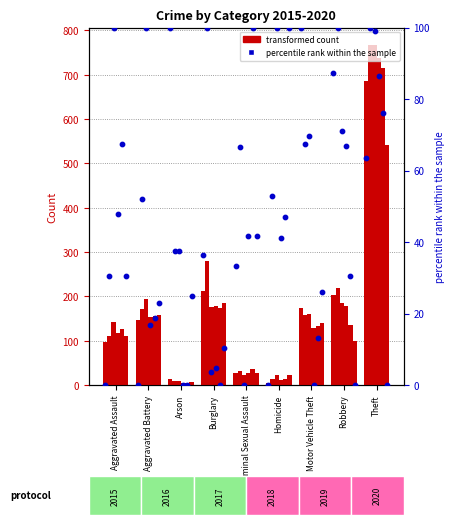

Which has a higher value, Aggravated Assault or Robbery?

Robbery